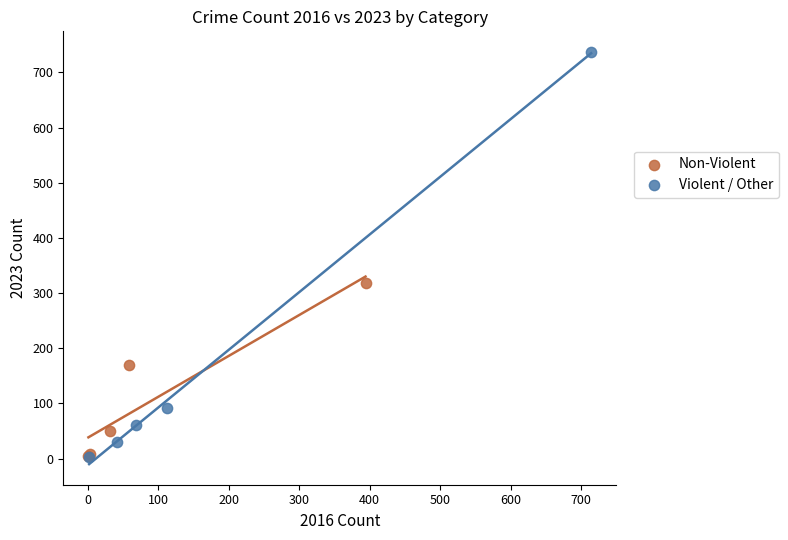

Which series contains the highest Y value?

Violent / Other